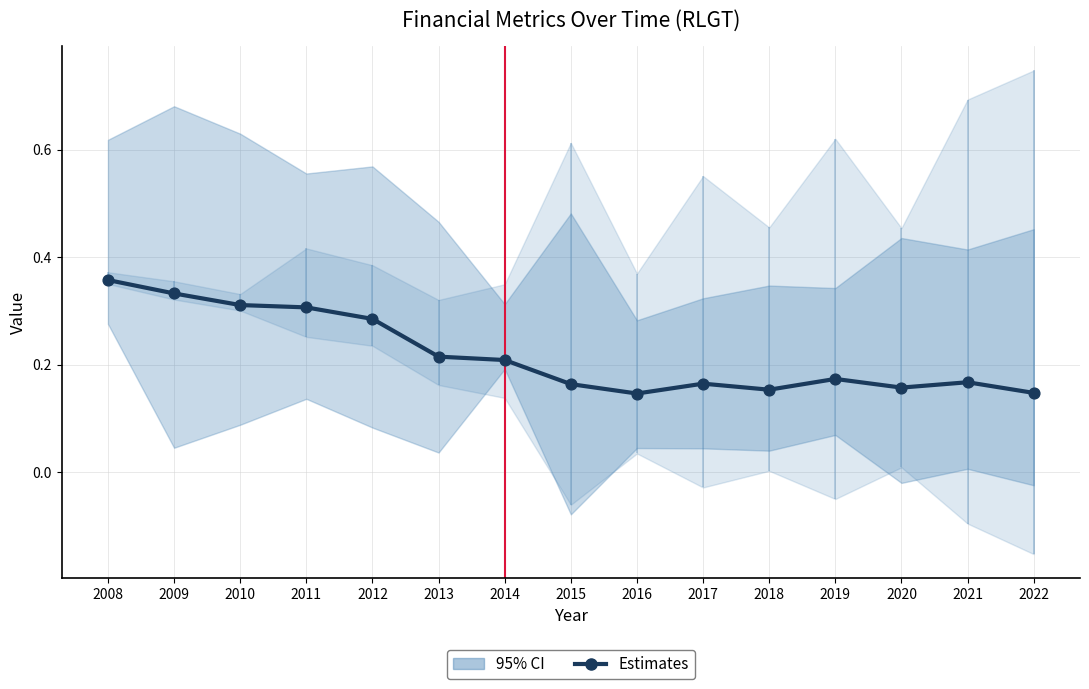

What is the change in value from 2009 to 2022?

-0.2